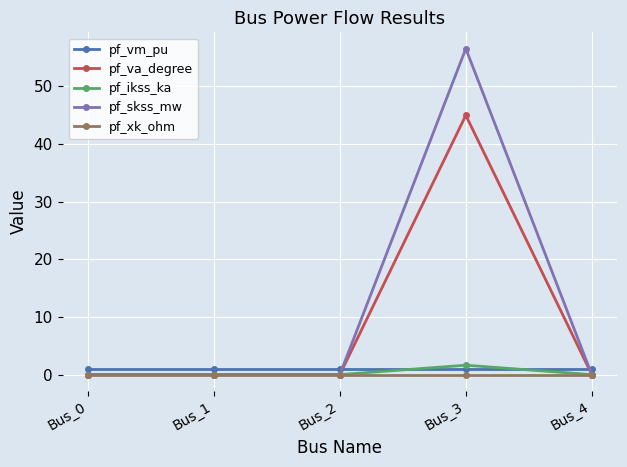

Is this an area chart (filled region under the line)?

No